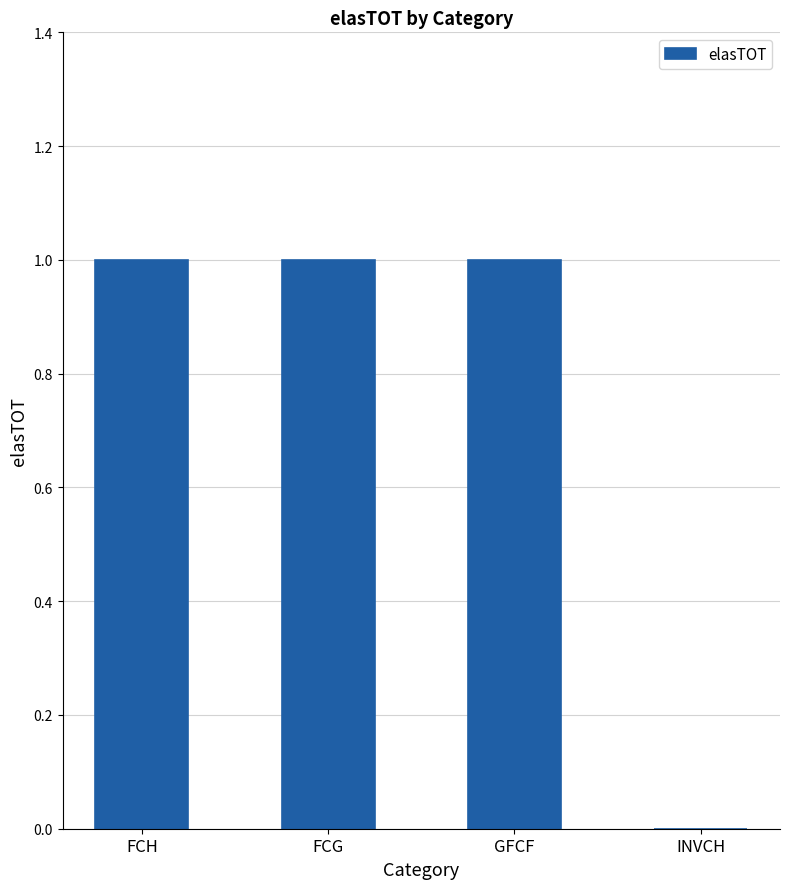

What is the sum of all values?

3